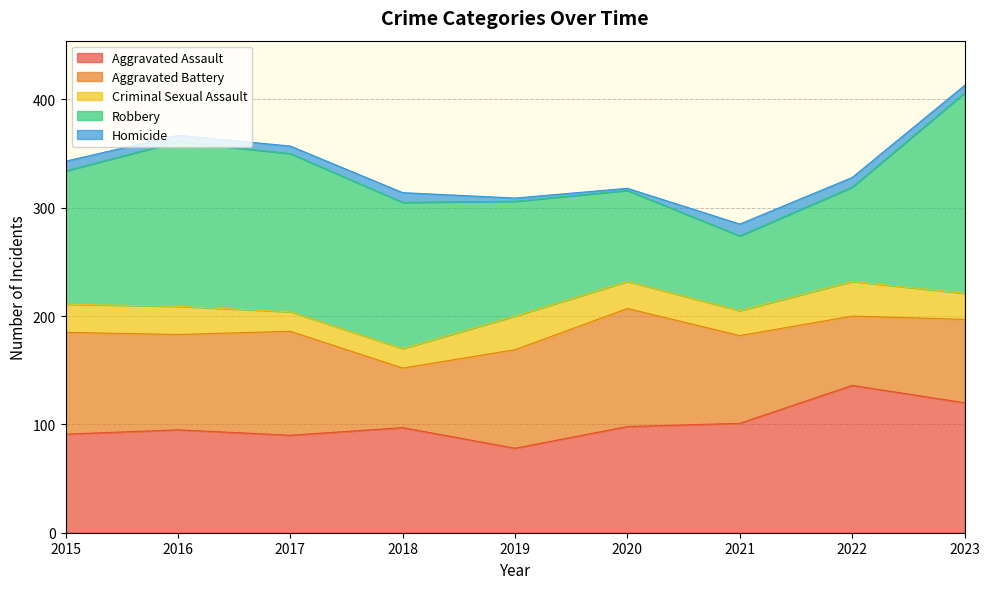

Rank the categories by Criminal Sexual Assault value from highest to lowest.

2022, 2019, 2015, 2016, 2020, 2023, 2021, 2017, 2018